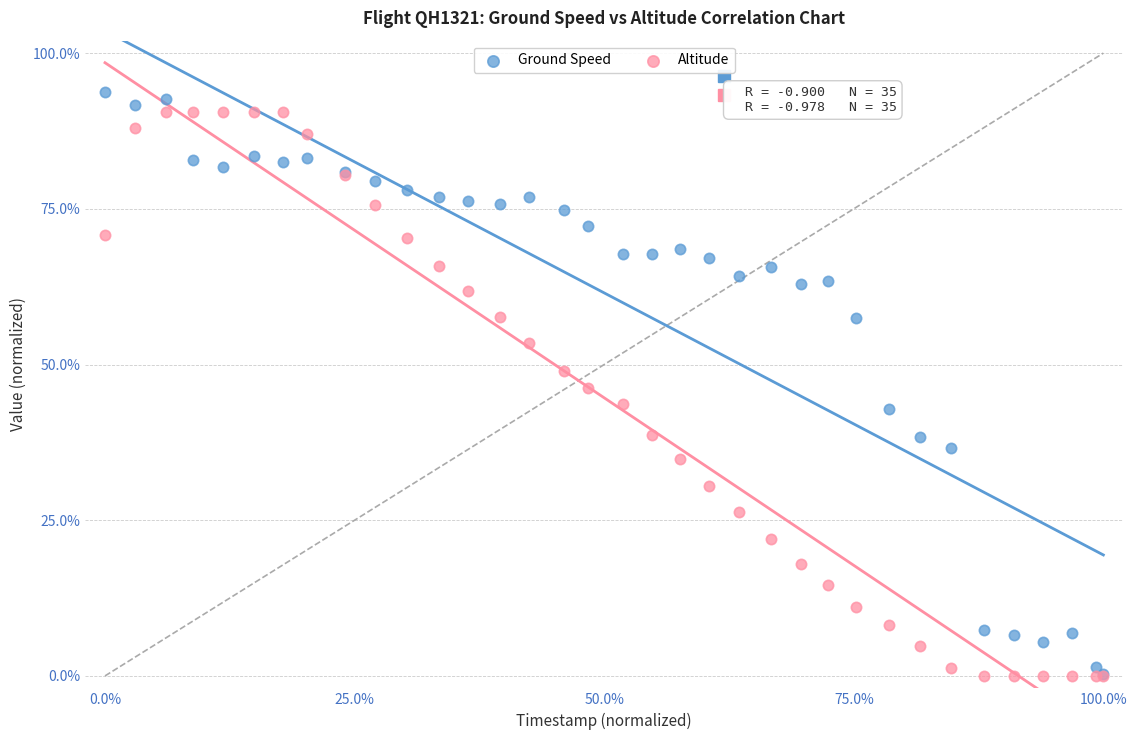

What are all the series names shown in the legend?

Ground Speed, Altitude